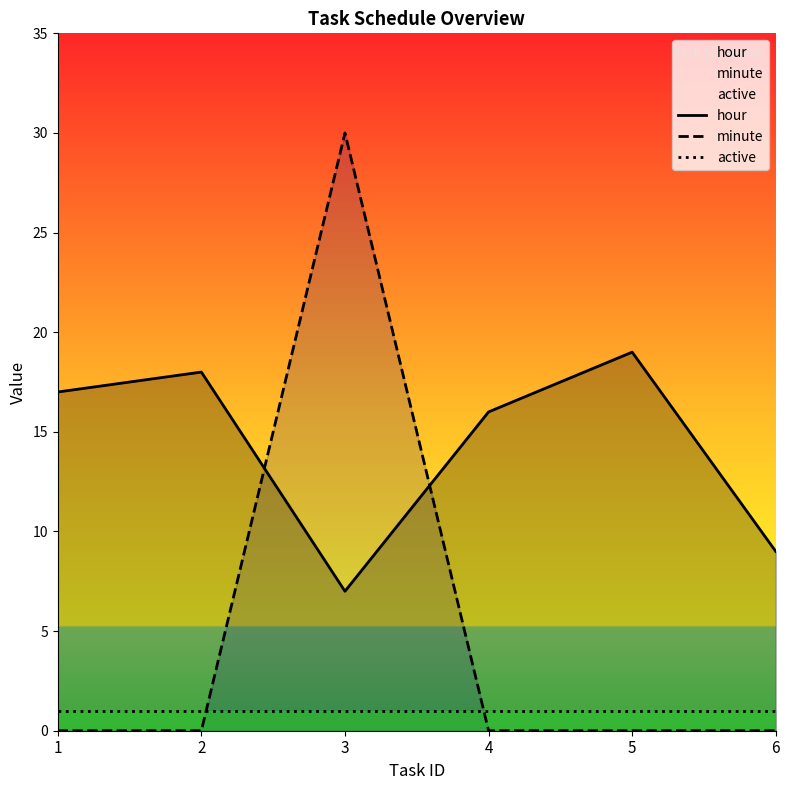

Is the value of minute at 2 greater than the value of active at 5?

No